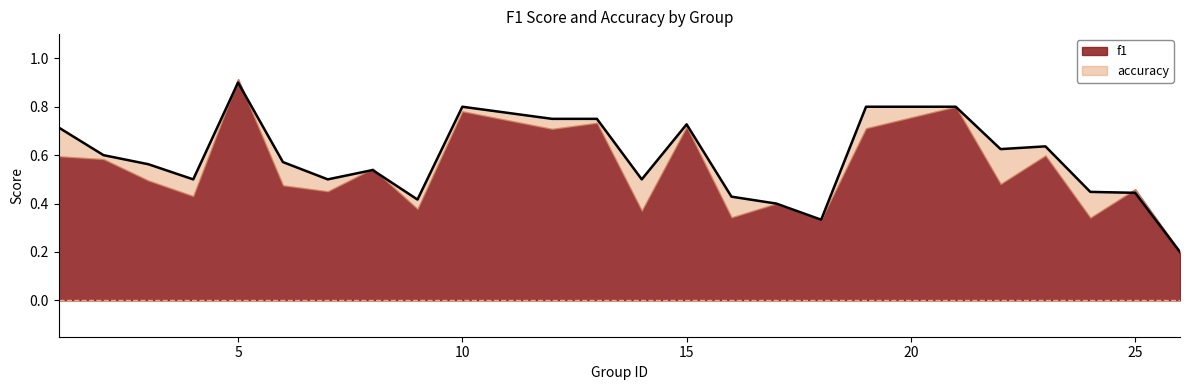

What is the change in value from 7 to 9?

-0.1